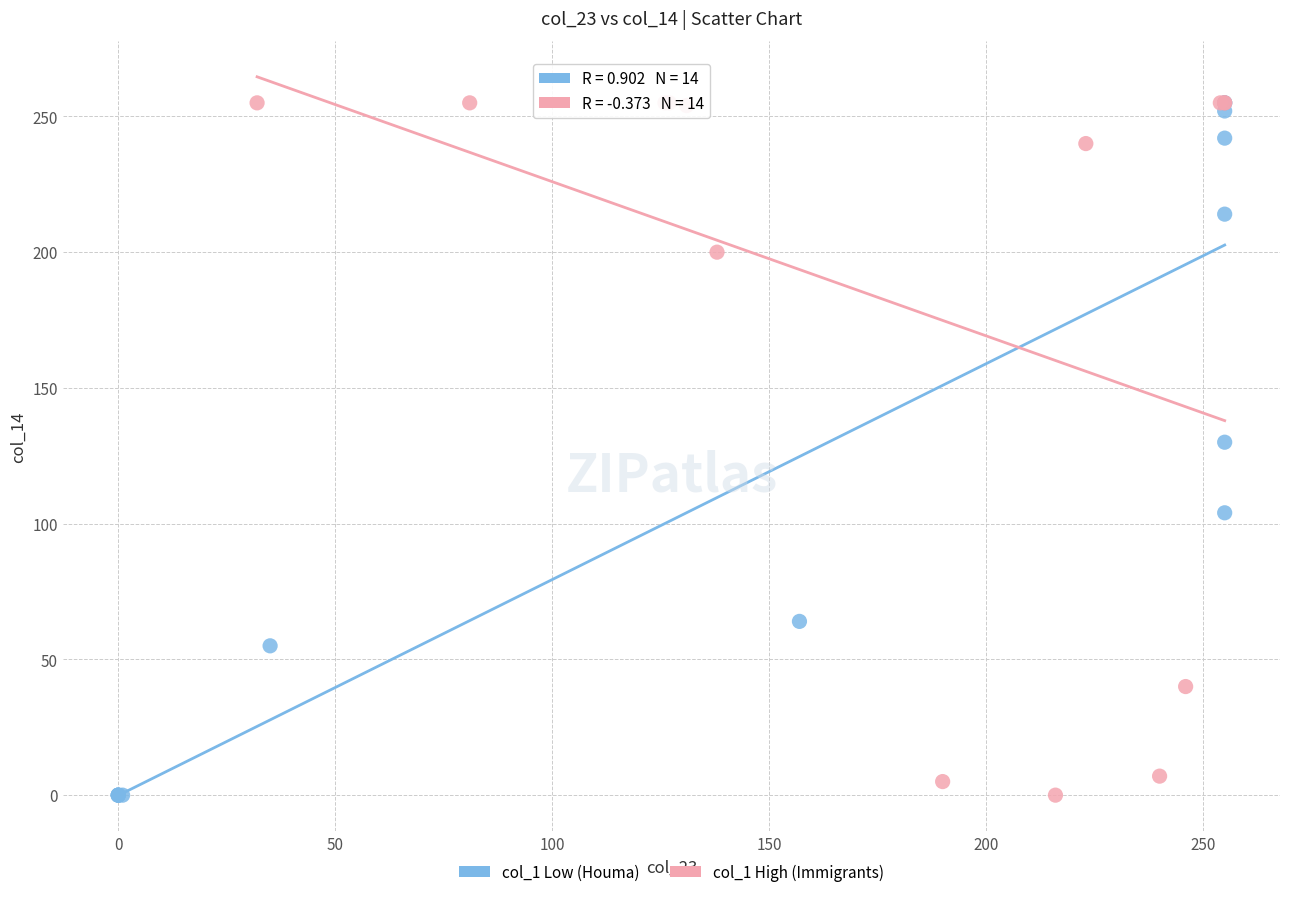

What are all the series names shown in the legend?

col_1 Low (Houma), col_1 High (Immigrants)